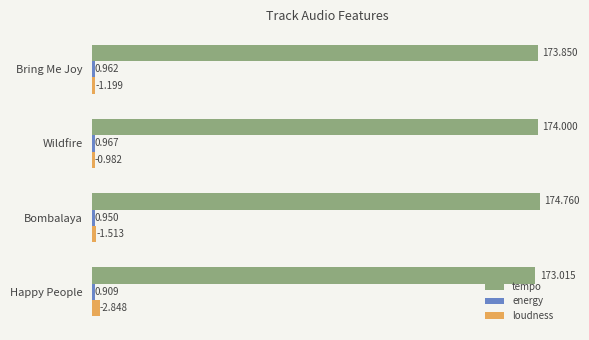

Which series has the widest spread of values?

loudness